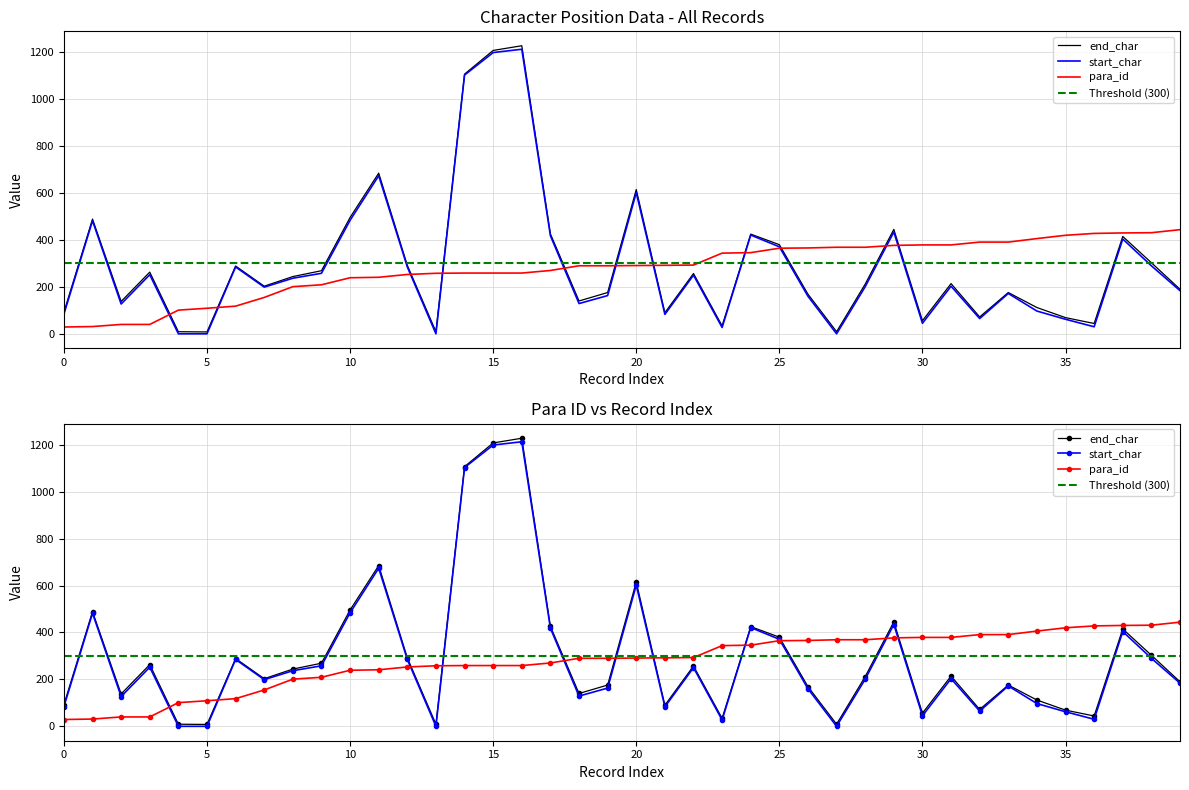

How many times do para_id and end_char cross each other?

11